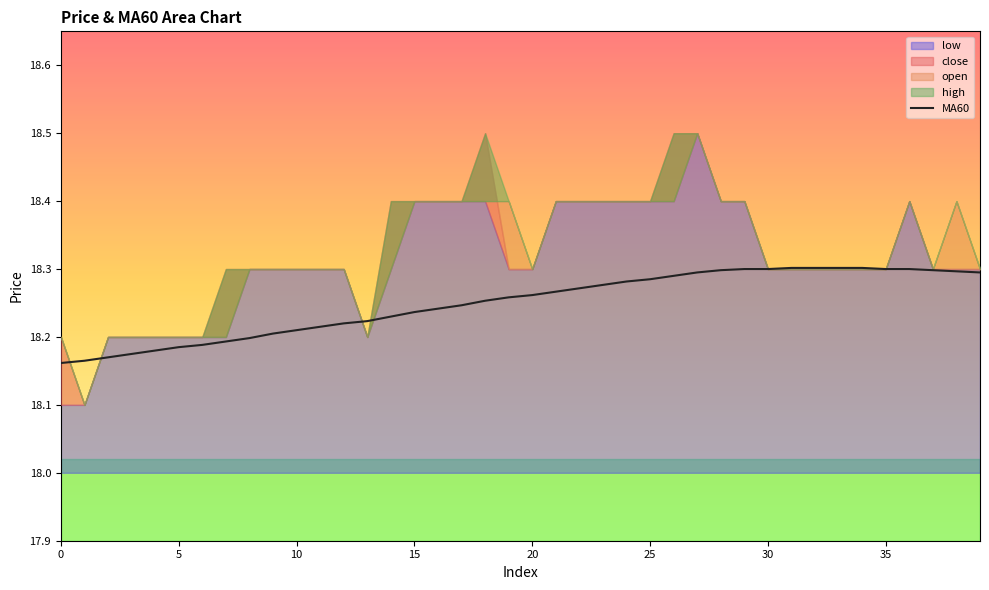

What is the ratio of the value at 35 to the value at 39?

1.0